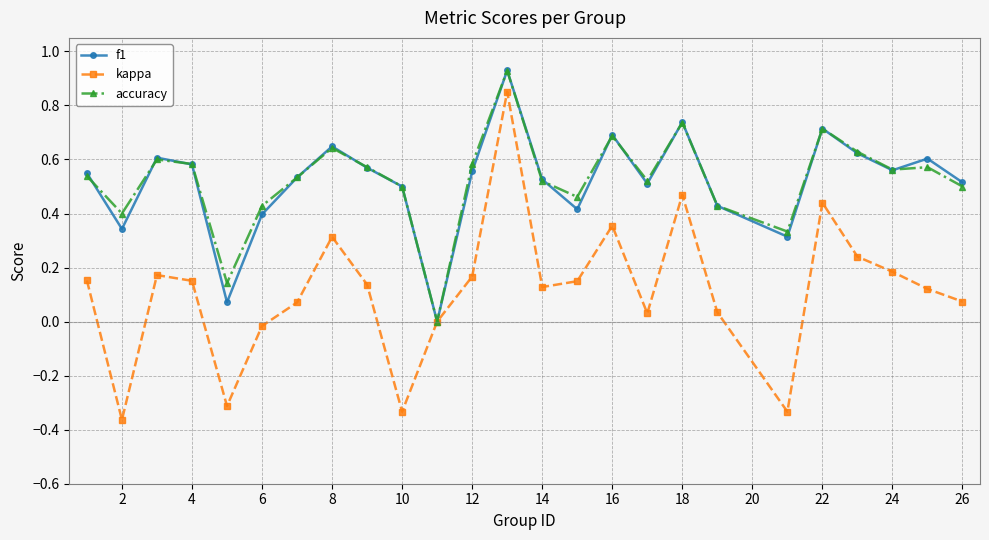

In f1, how many points are higher than both neighbors (excluding endpoints)?

7